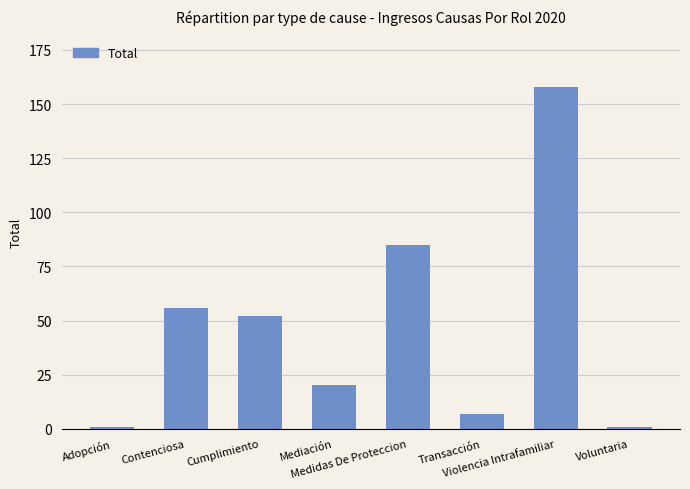

True or false: the data shows 1 at Adopción.

True